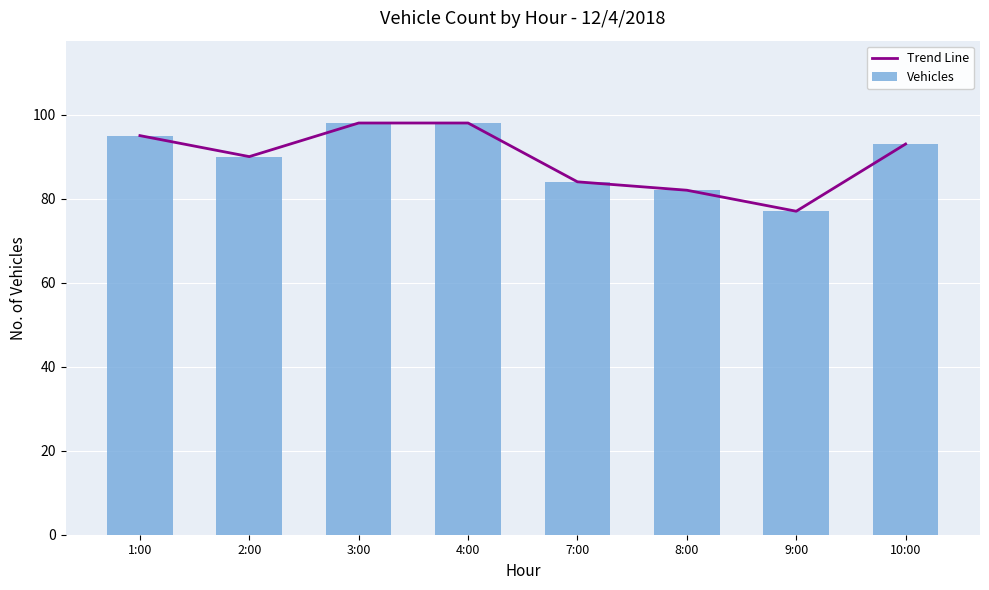

List the series in order of their peak value, highest first.

Trend Line, Vehicles